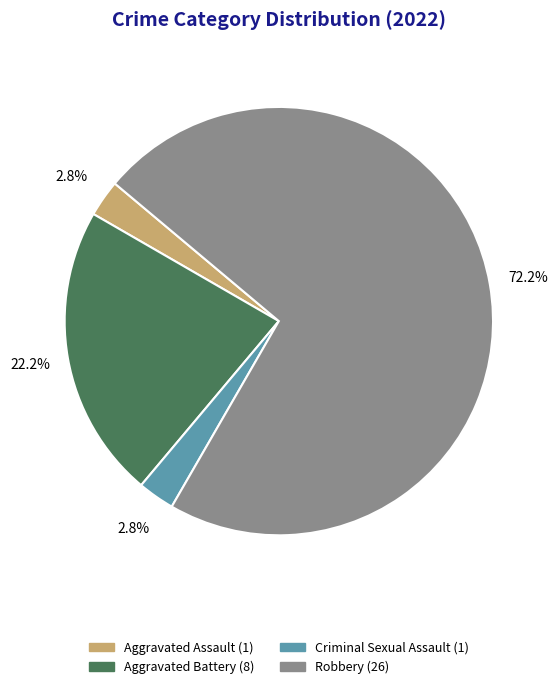

How many slices are in this pie chart?

4